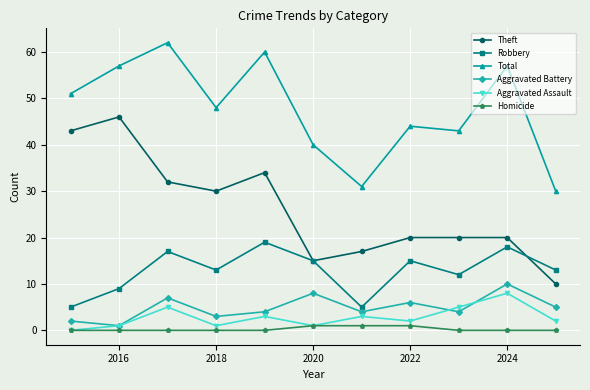

Reading left to right, what are all the values shown in this chart?

Theft: 43	46	32	30	34	15	17	20	20	20	10
Robbery: 5	9	17	13	19	15	5	15	12	18	13
Total: 51	57	62	48	60	40	31	44	43	57	30
Aggravated Battery: 2	1	7	3	4	8	4	6	4	10	5
Aggravated Assault: 0	1	5	1	3	1	3	2	5	8	2
Homicide: 0	0	0	0	0	1	1	1	0	0	0